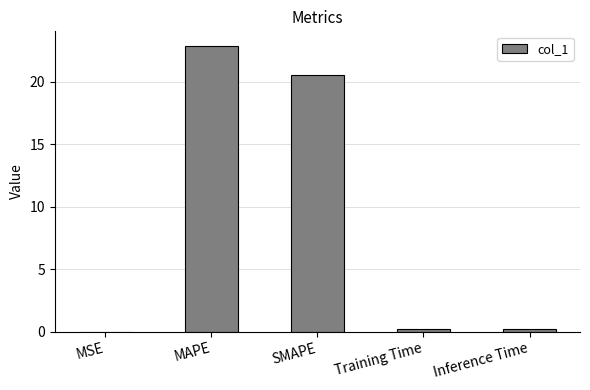

The chart shows a value of 31.4 at SMAPE. True or false?

False